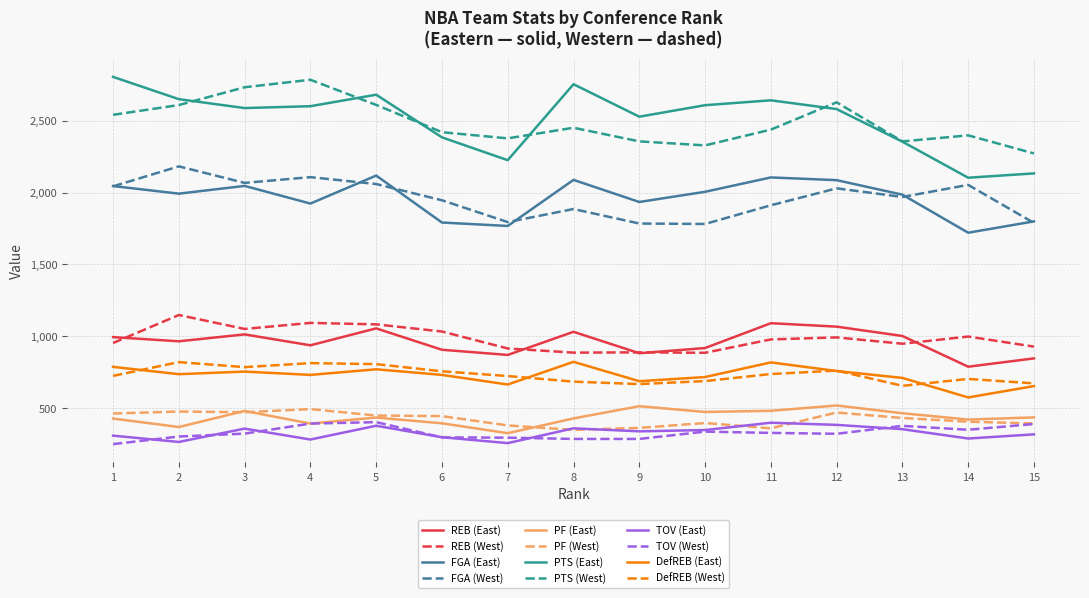

What is the total value across all series at 5?

14847